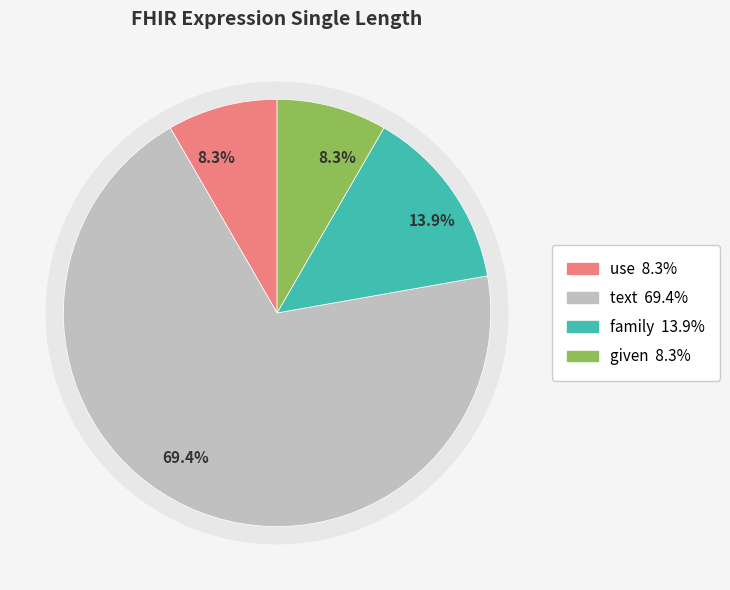

How much of the chart is everything except given?

91.7%